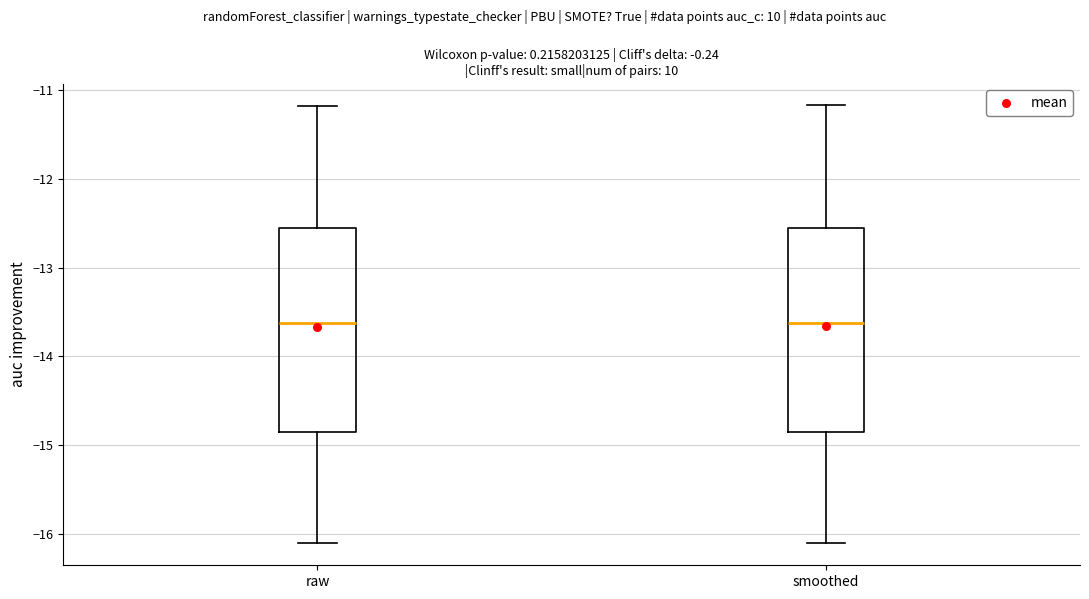

Where is the upper edge of the box for smoothed on the y-axis? The values are not printed on the chart, so give them approximately, as read against the axis.

-12.5